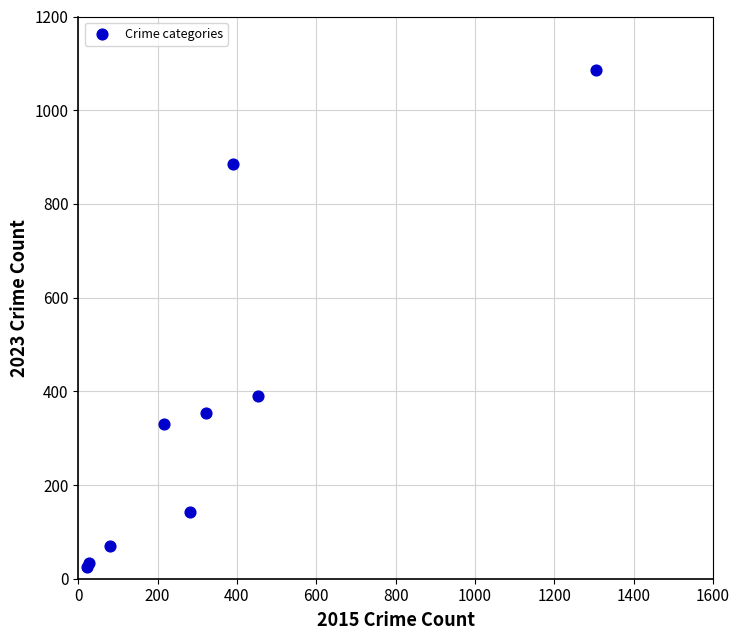

What Y value in the scatter plot is closest to 555?

389